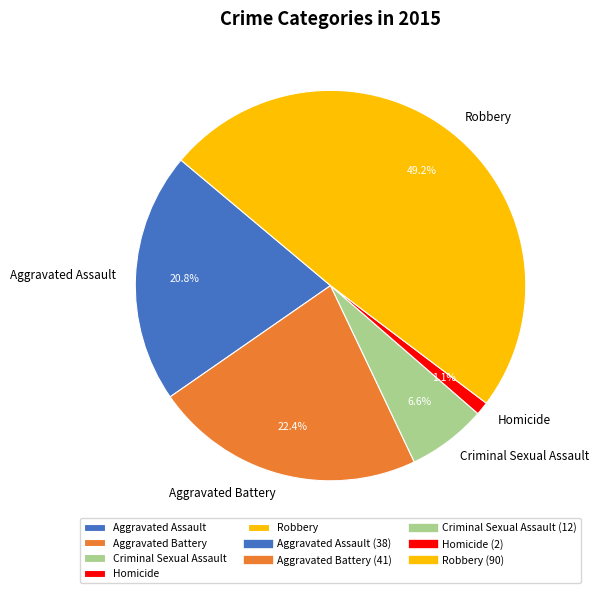

Does any single category account for the majority?

No